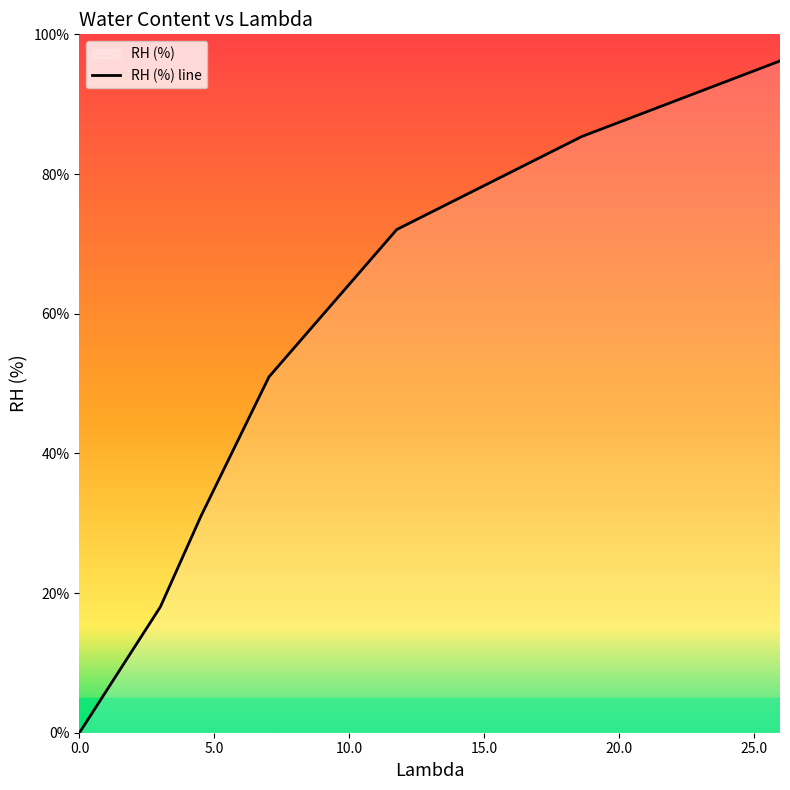

True or false: there are more than 1 points higher than both neighbors.

False